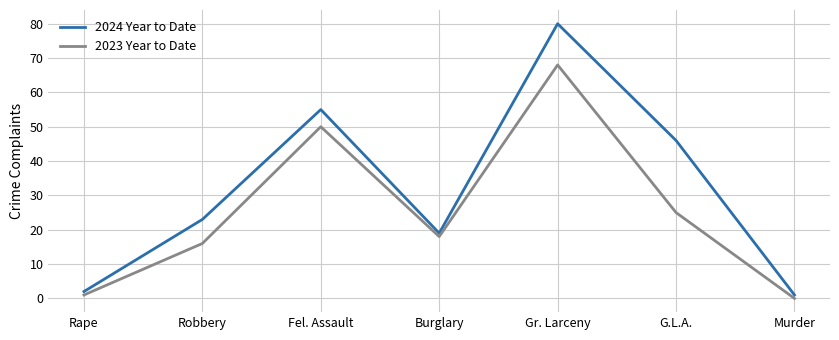

At which label is 2024 Year to Date closest to 40?

G.L.A.